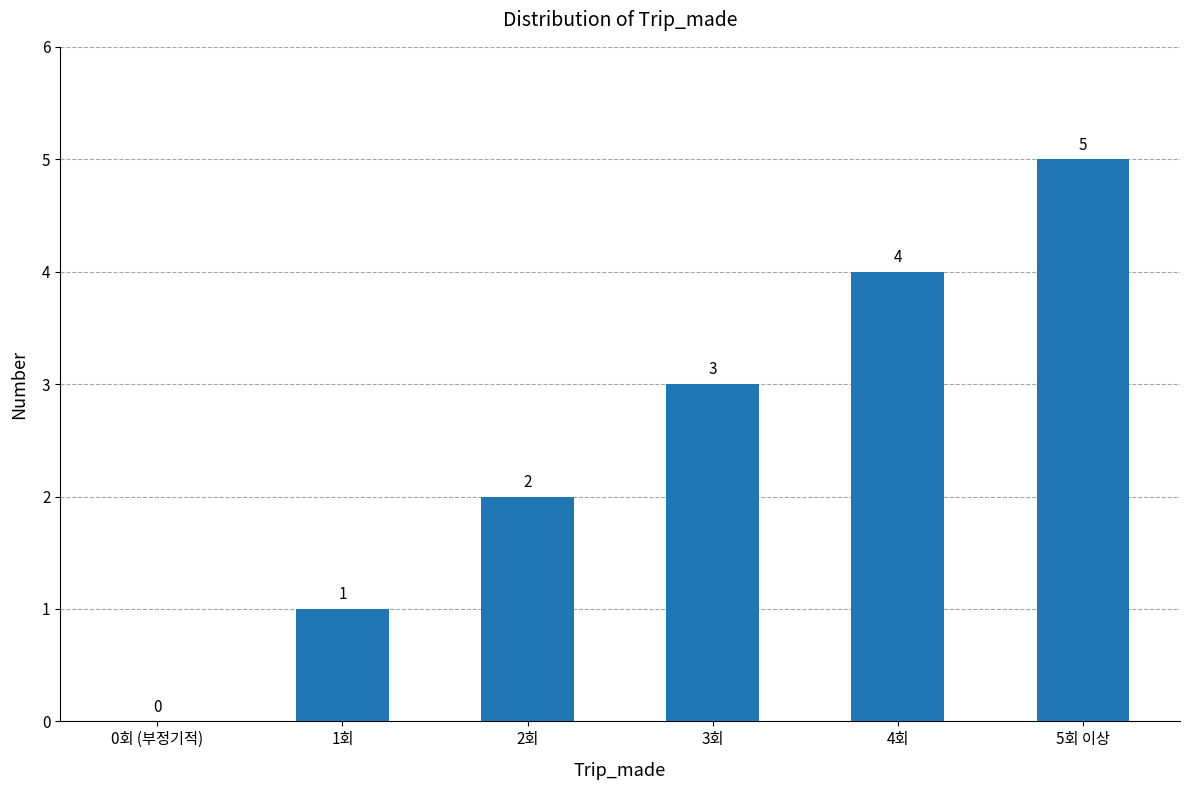

Which has a higher value, 0회 (부정기적) or 4회?

4회